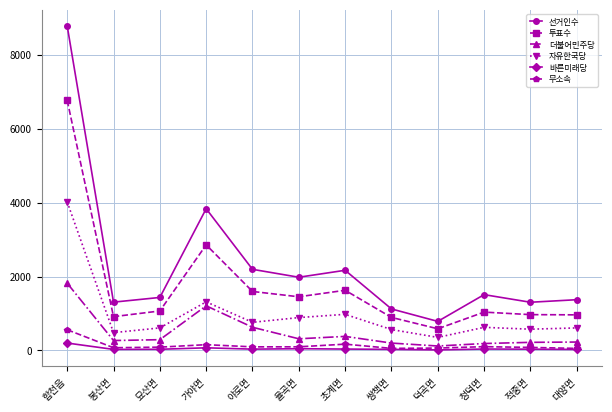

What is the sum of all 더불어민주당 values?

5860